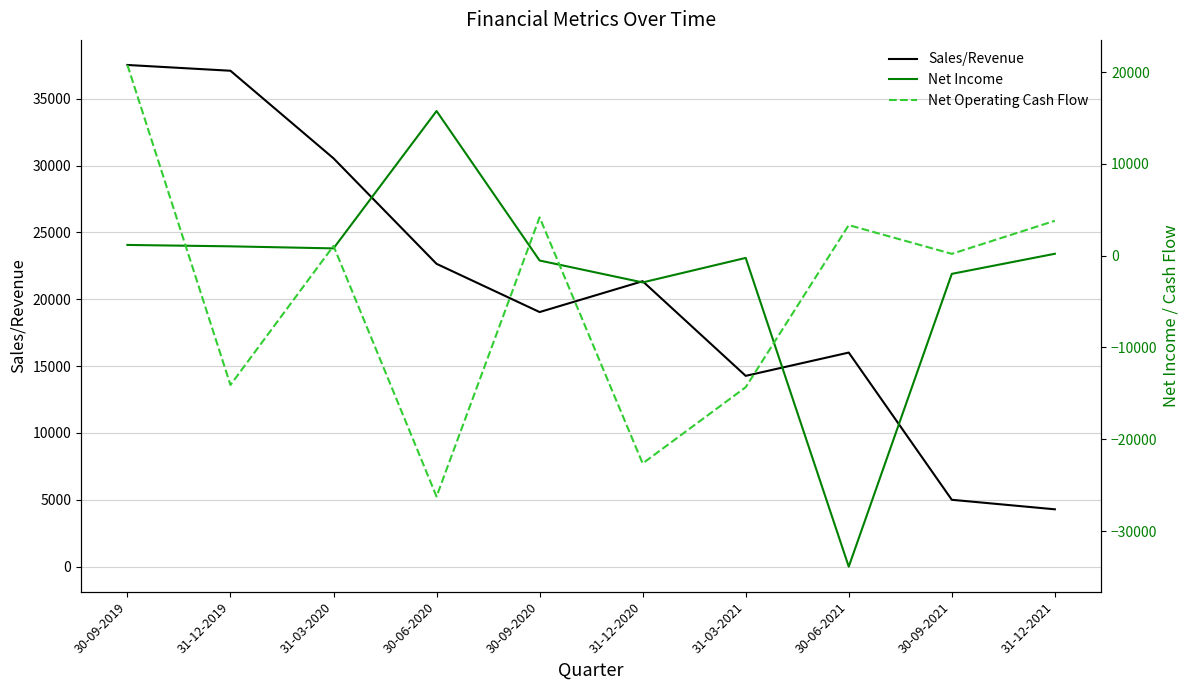

How many intersections are there between Net Income and Net Operating Cash Flow?

6